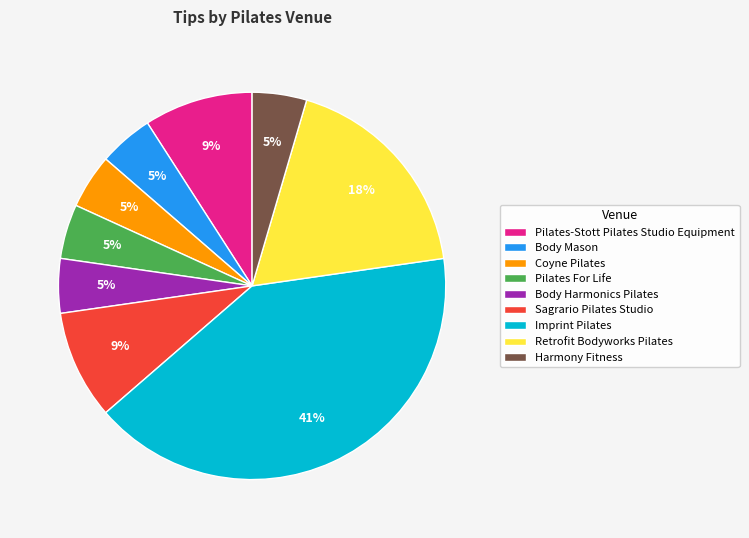

To the nearest percent, what percentage of the pie is Body Harmonics Pilates?

5%